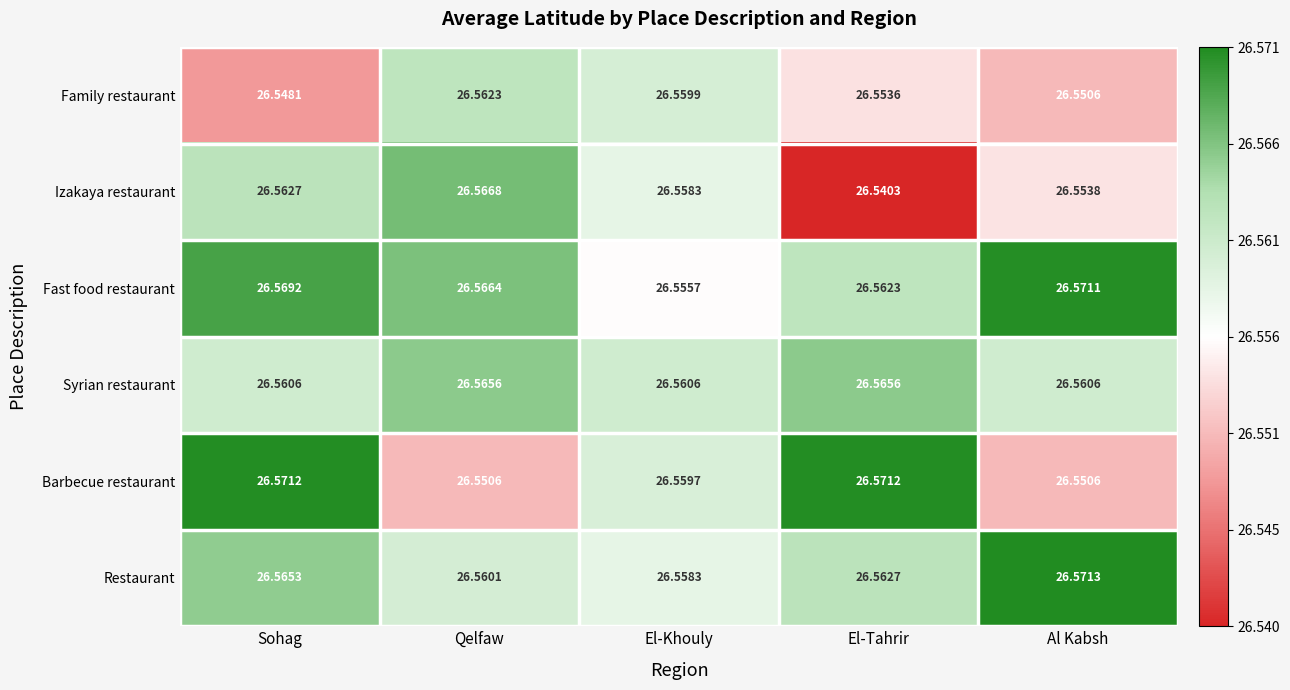

Between El-Khouly and Al Kabsh, which series saw the biggest shift?

Fast food restaurant